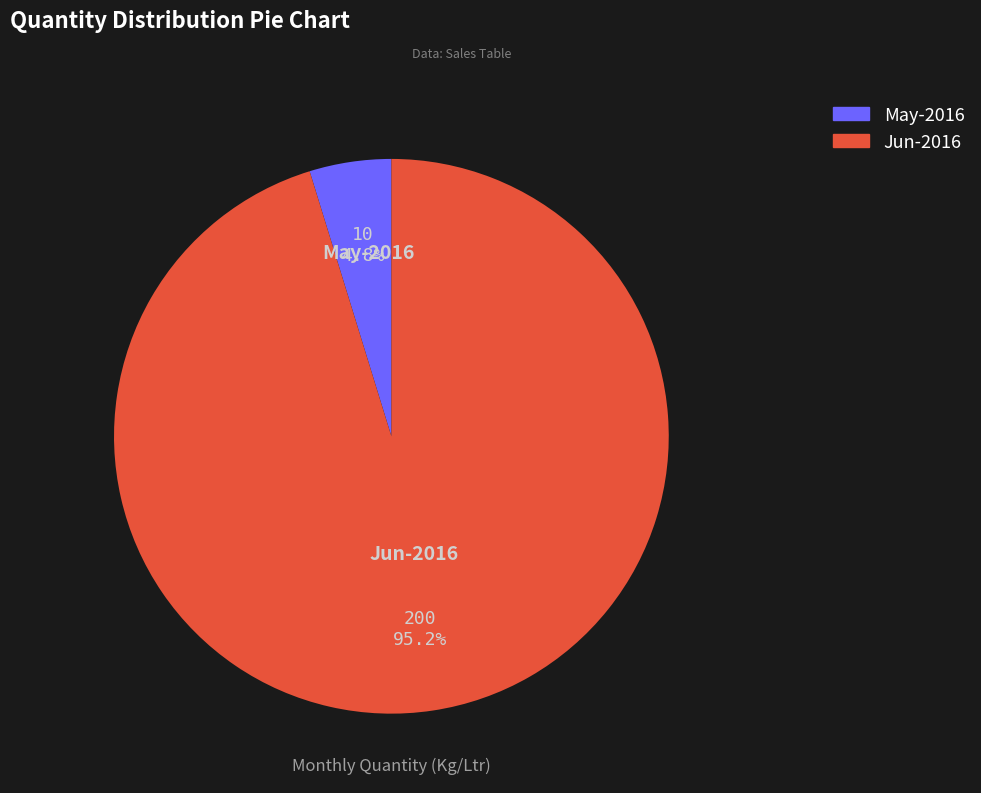

How many segments does this pie chart have?

2